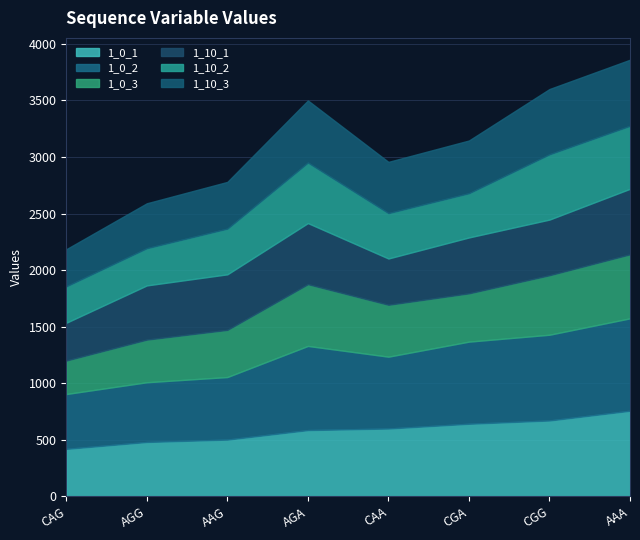

Which category has the lowest value in the 1_10_1 series?

CAG